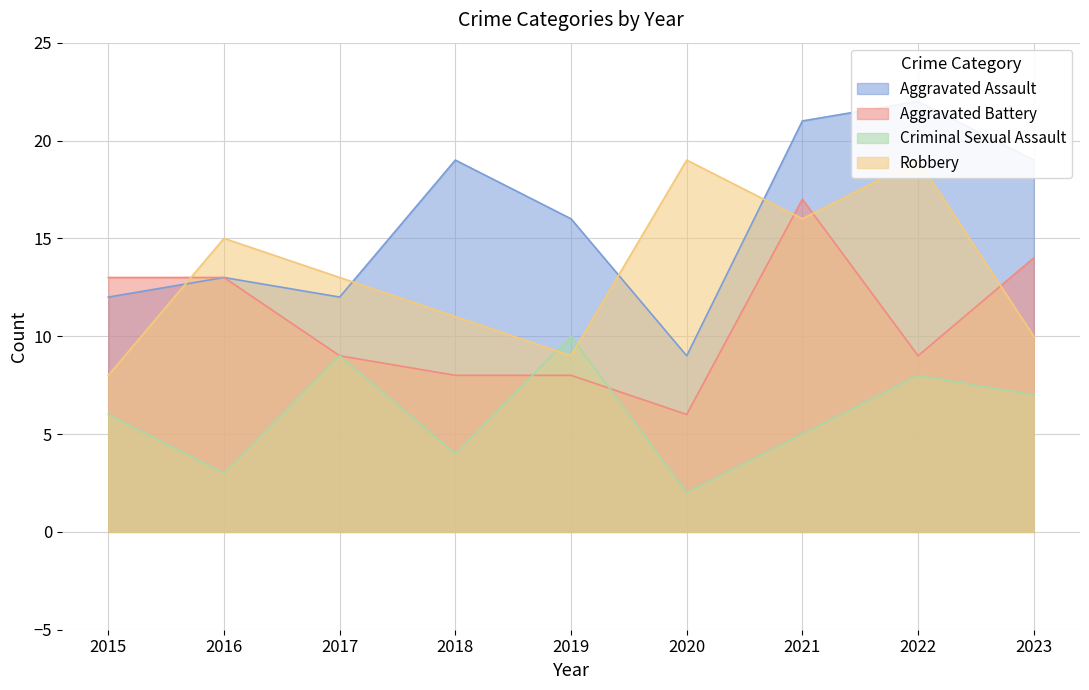

Between 2016 and 2020, which is larger?

2016